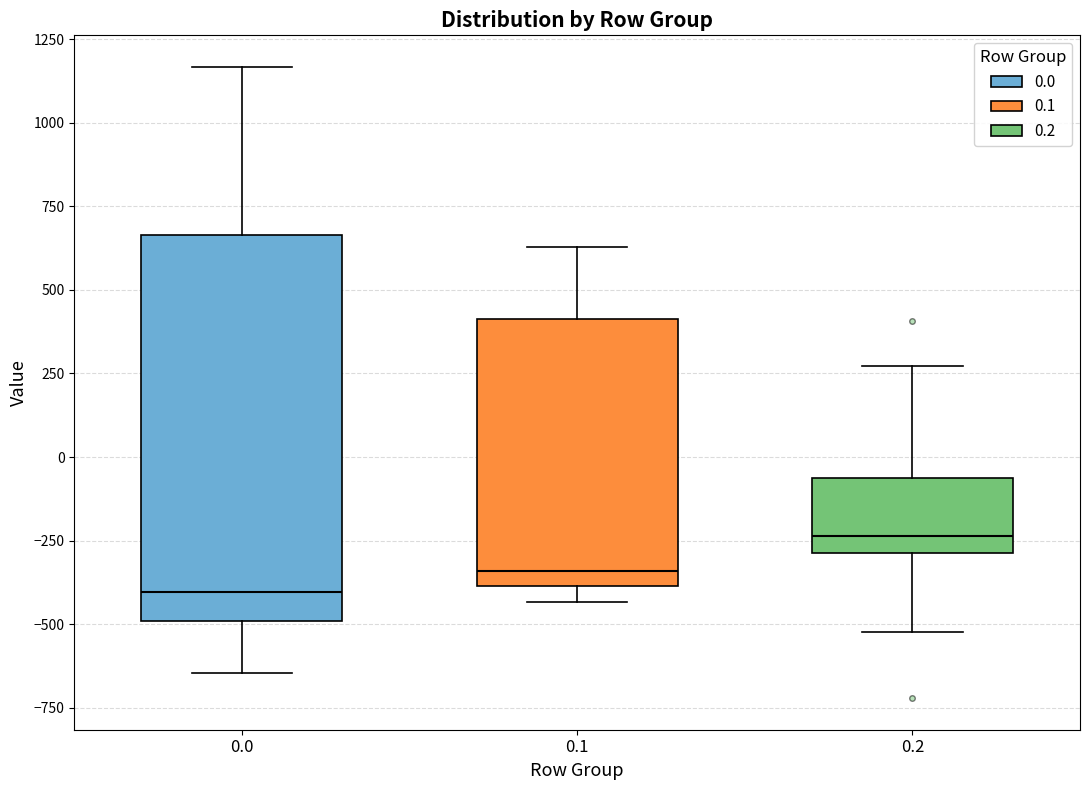

Which box is the tallest, from its lower edge to its upper edge?

0.0